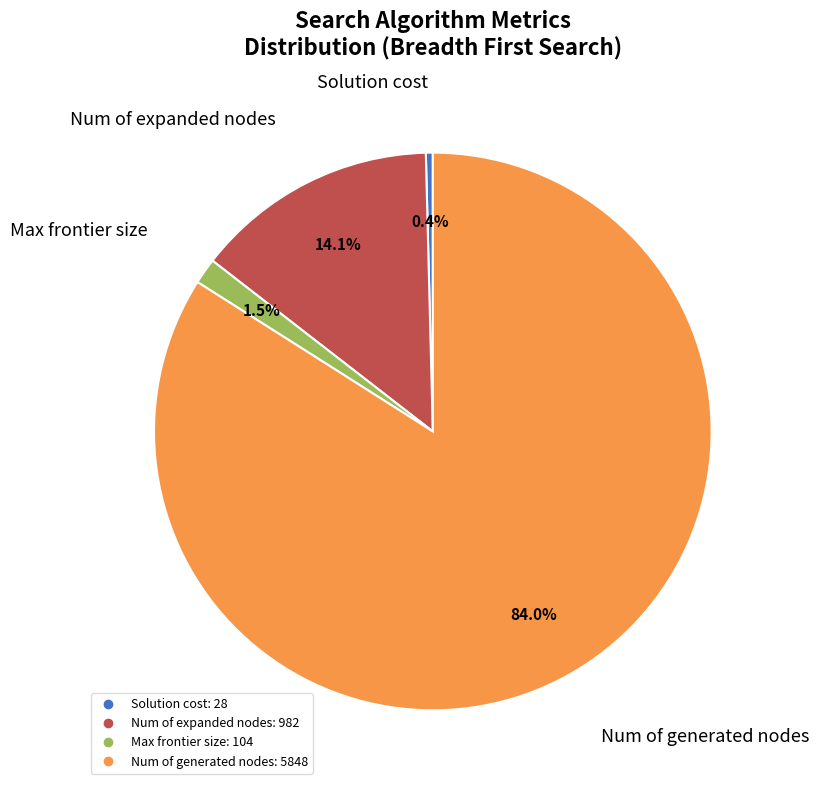

Does Max frontier size account for over 50% of the chart?

No